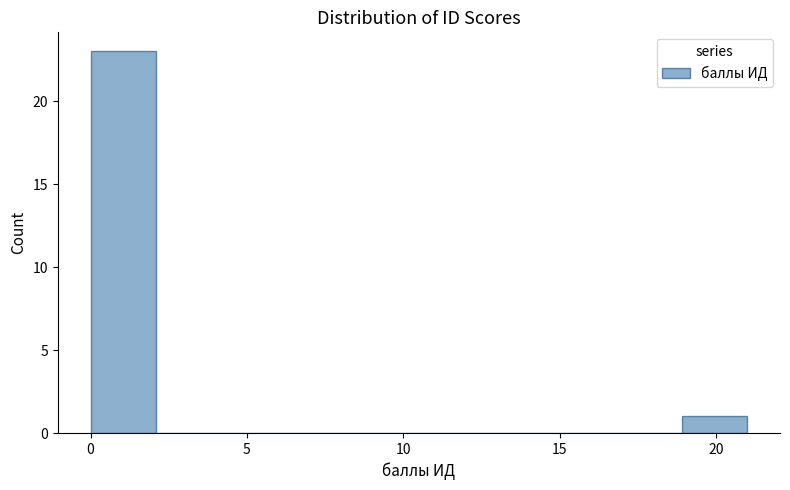

Reading left to right, list every bar in this chart as the range it spans on the x-axis followed by its height. Neither the bar edges nor the heights are printed on the chart, so give them approximately, as read against the axes.

0.0 to 2.1: 23
2.1 to 4.2: 0
4.2 to 6.3: 0
6.3 to 8.4: 0
8.4 to 10.5: 0
10.5 to 12.6: 0
12.6 to 14.7: 0
14.7 to 16.8: 0
16.8 to 18.9: 0
18.9 to 21.0: 1